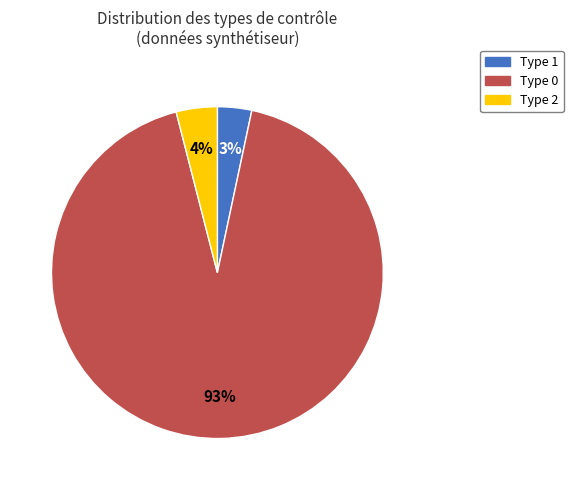

Which category has the biggest portion of the pie?

Type 0